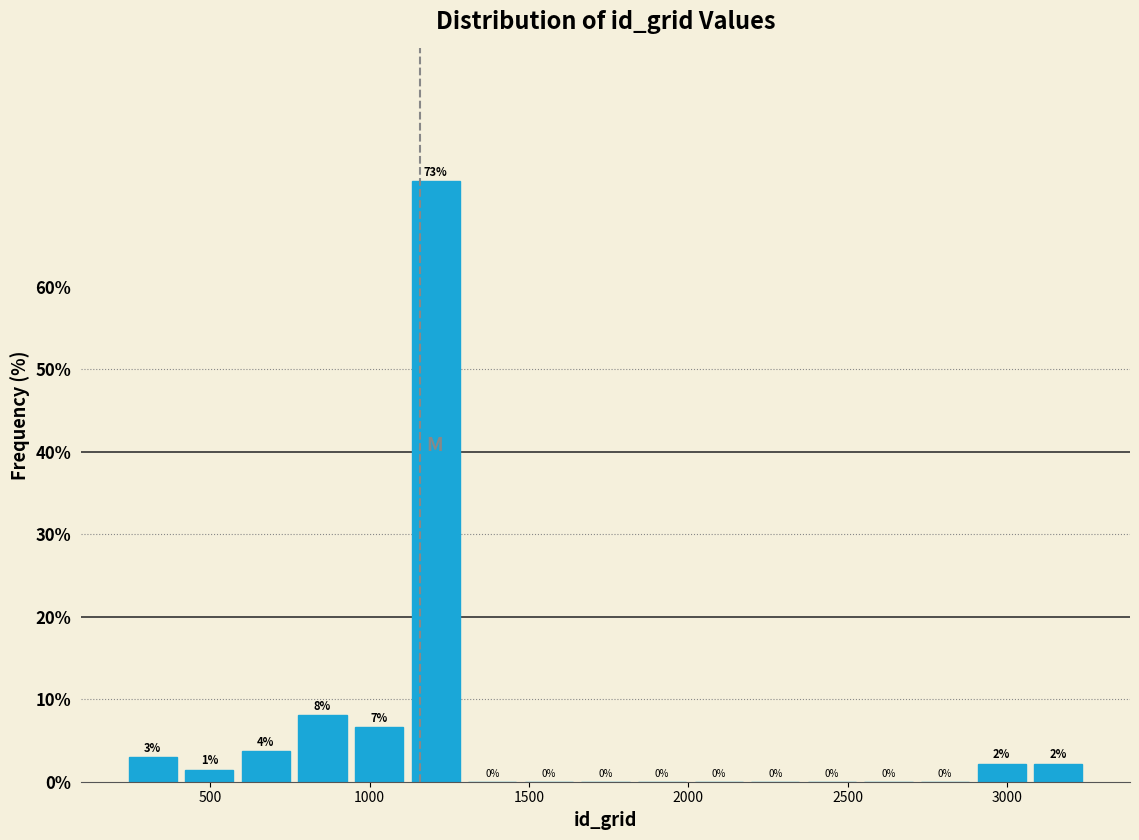

Read against the x-axis, roughly where is the centre of the tallest bar?

1200